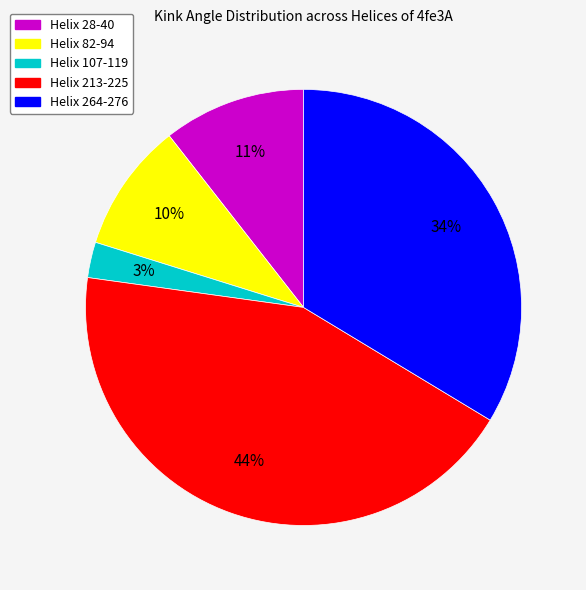

Which has a higher value, Helix 107-119 or Helix 213-225?

Helix 213-225